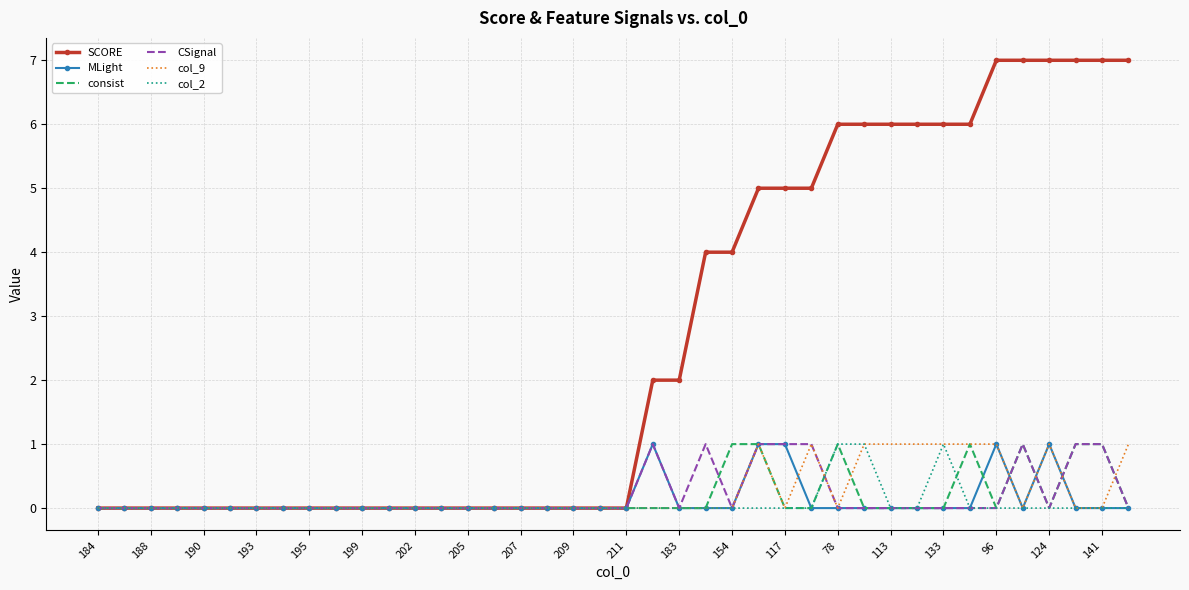

Which series has the largest total across all categories?

SCORE